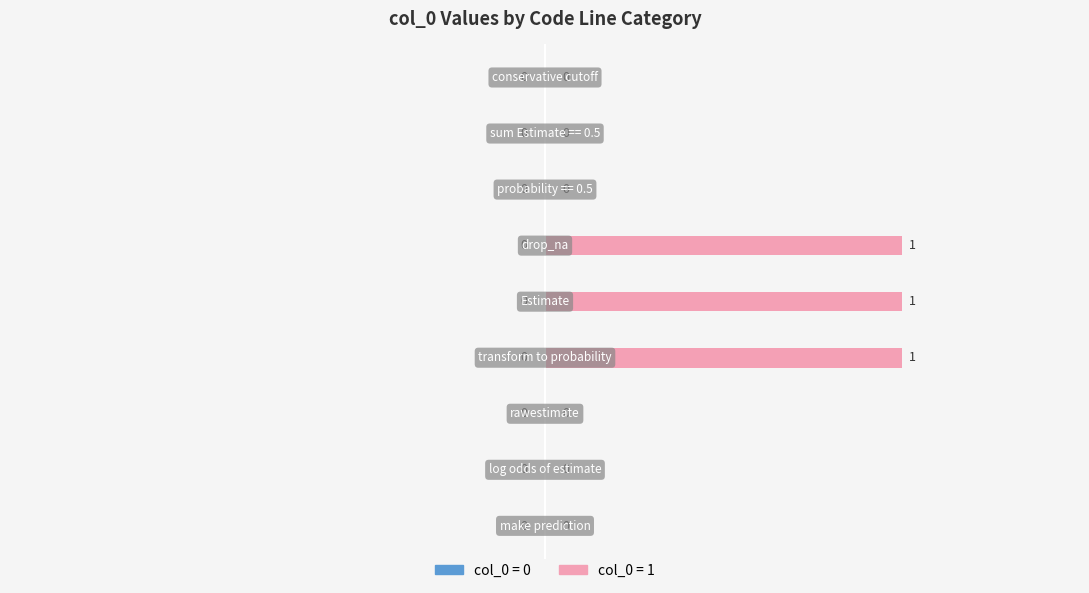

How many values are between 0 and 1?

9